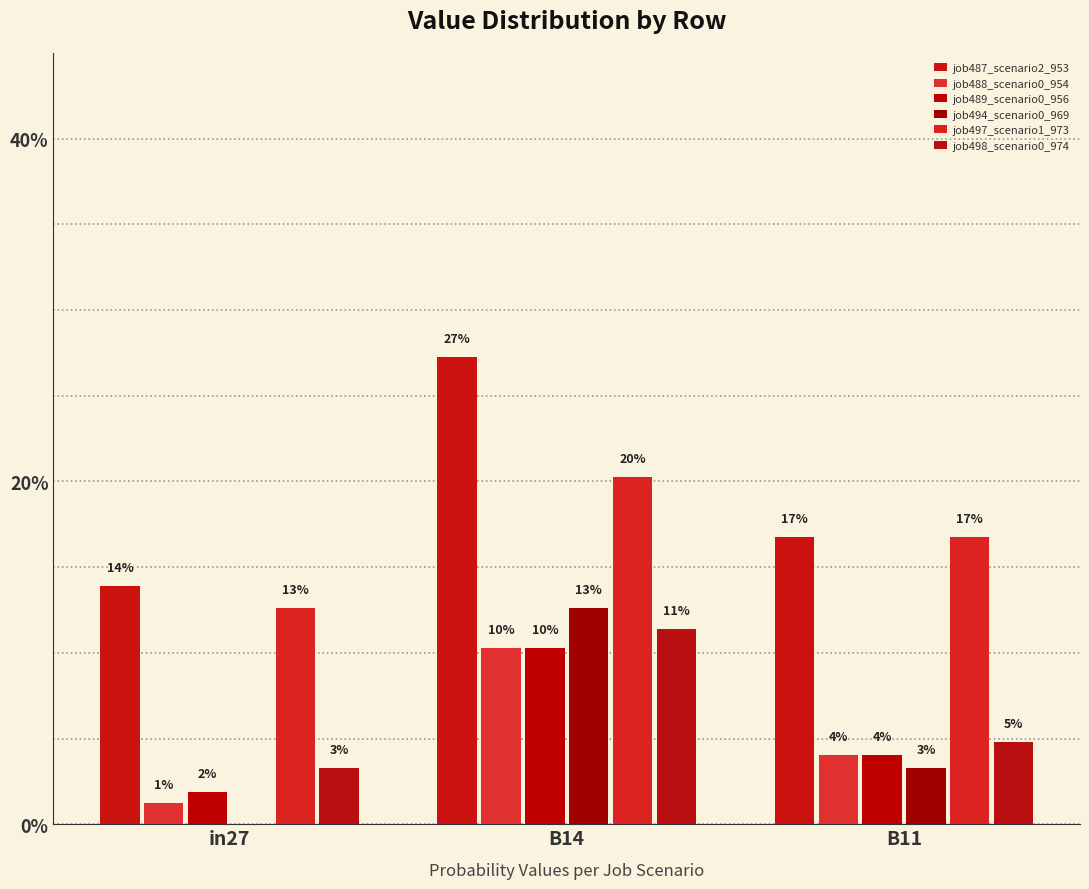

Does the chart contain stacked bars?

No